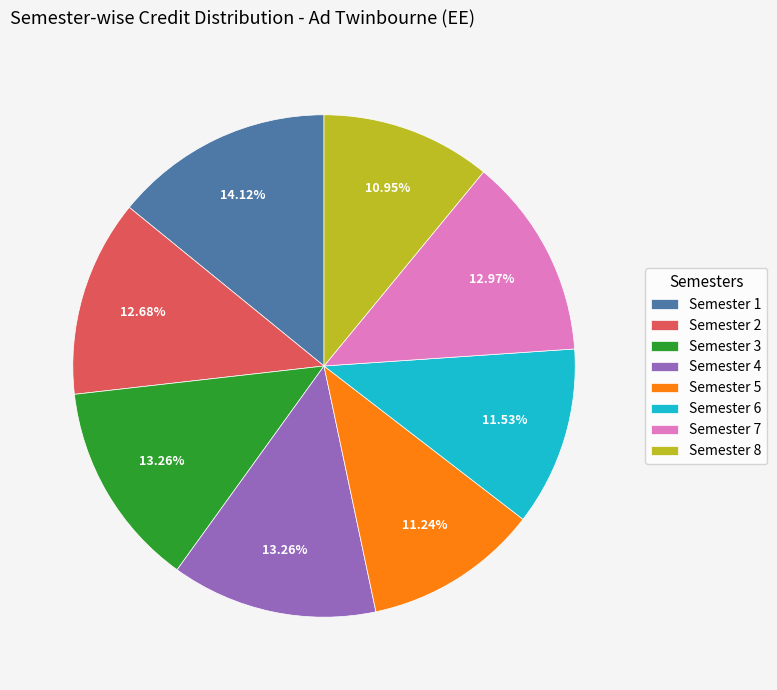

To the nearest percent, what is the difference between the largest and smallest slice percentages?

3%